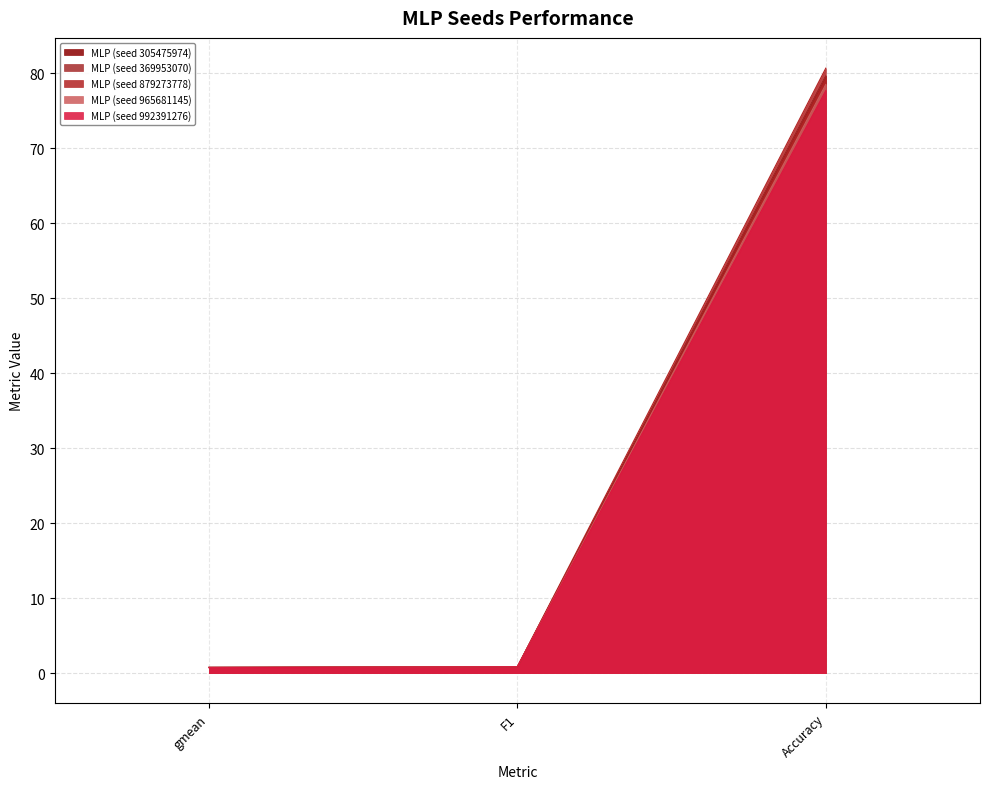

What is the average value of the MLP (seed 369953070) series?

27.1